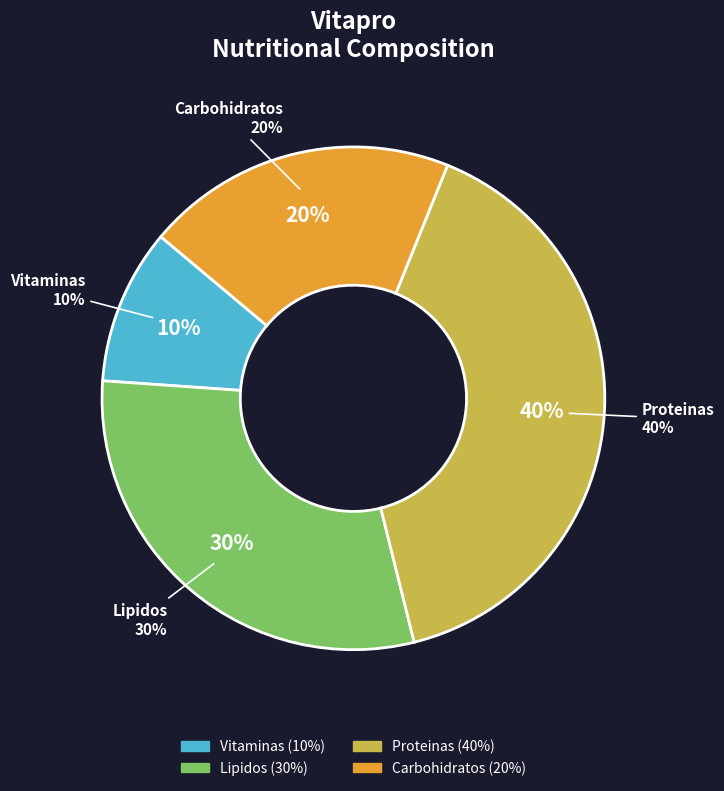

Between Lipidos and Vitaminas, which is larger?

Lipidos